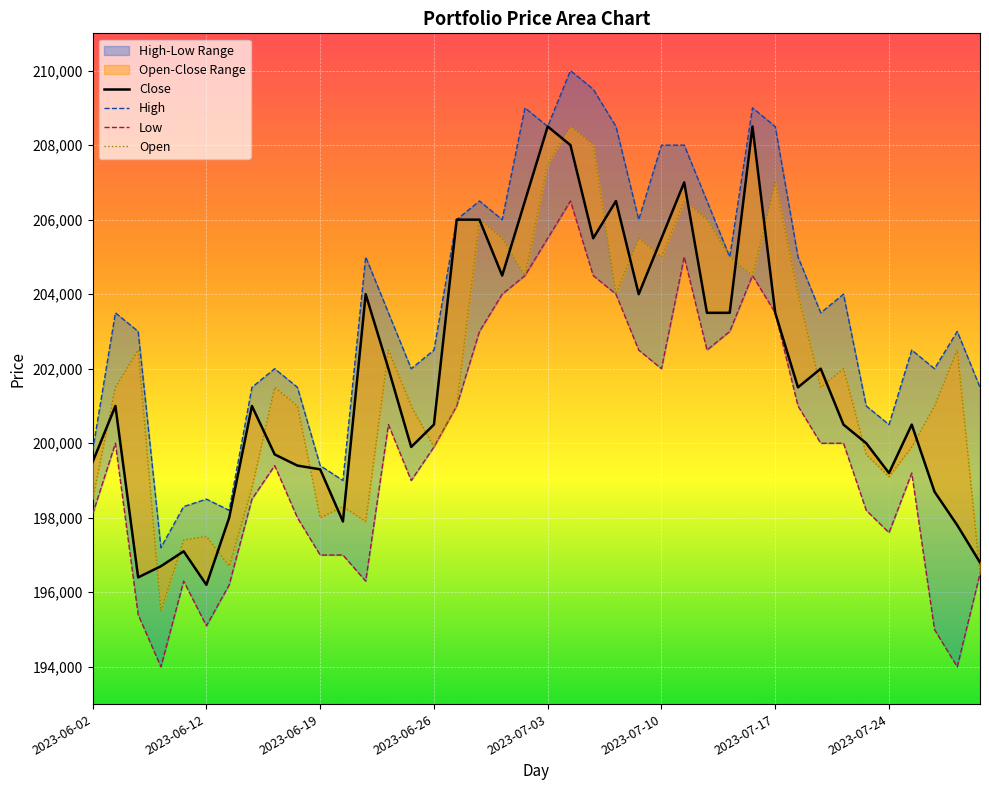

What is the difference between the highest and lowest values at 2023-07-12?

4000